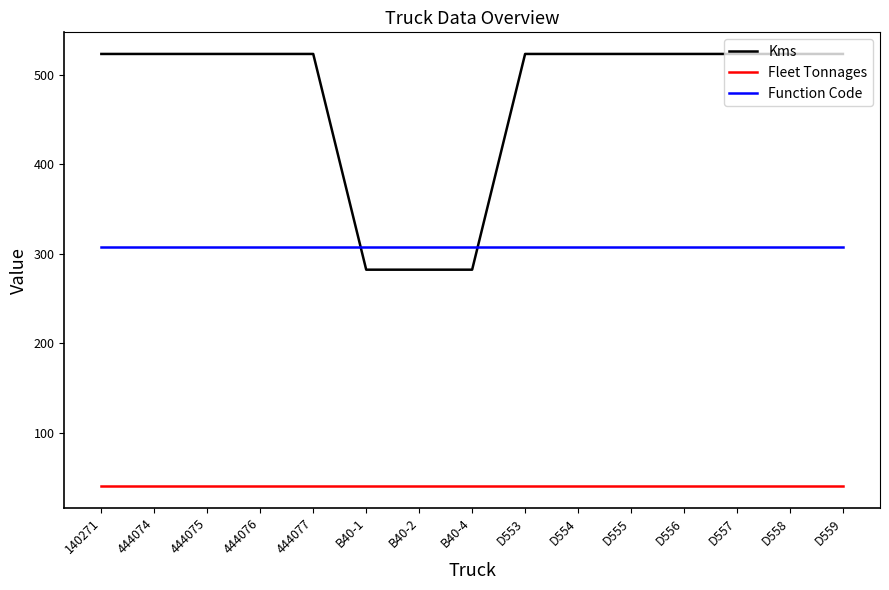

Reading right to left, transcribe all the data shown in this chart.

Kms: 523	523	523	523	523	523	523	282	282	282	523	523	523	523	523
Fleet Tonnages: 40	40	40	40	40	40	40	40	40	40	40	40	40	40	40
Function Code: 307	307	307	307	307	307	307	307	307	307	307	307	307	307	307